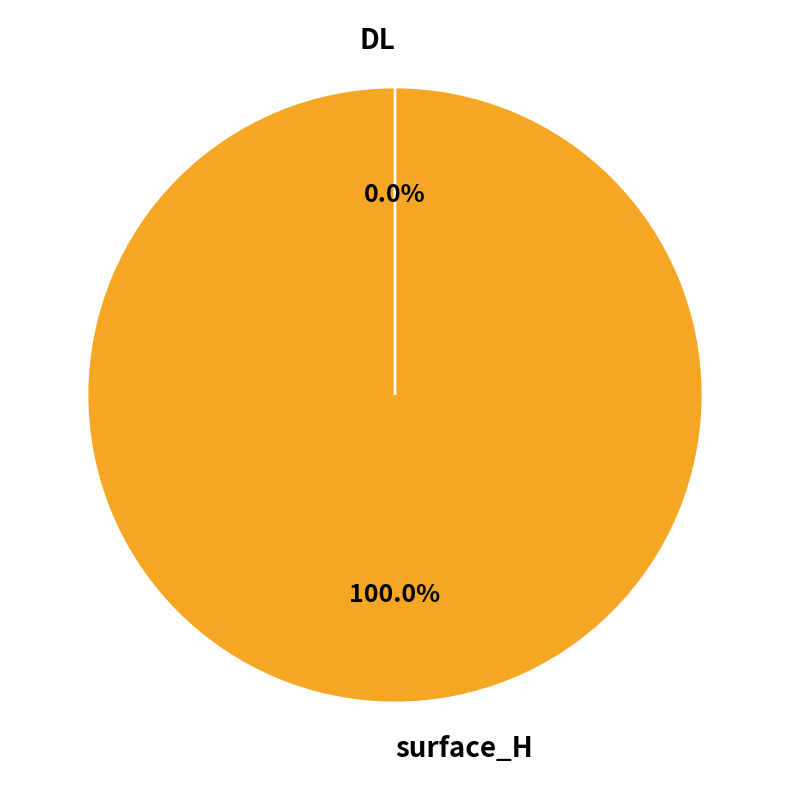

What percentage is the surface_H slice, to the nearest percent?

100%